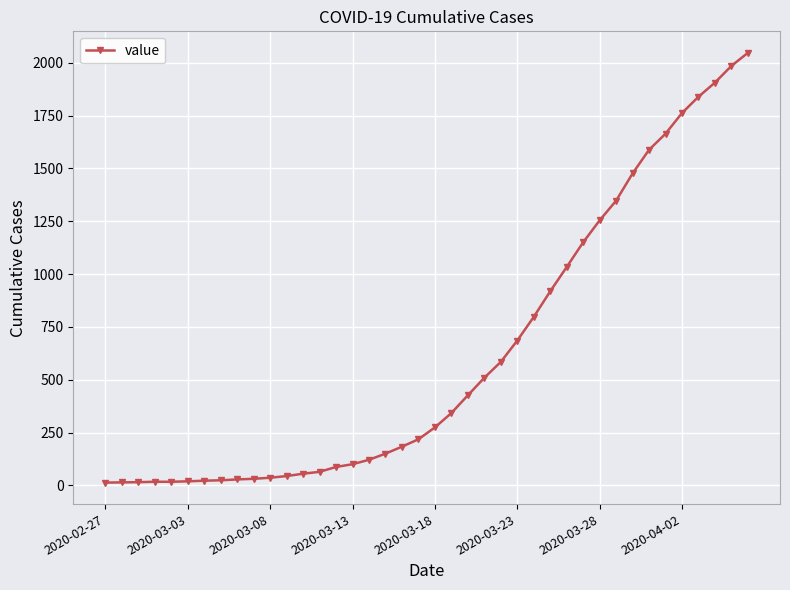

What is the sum of all values?

24844